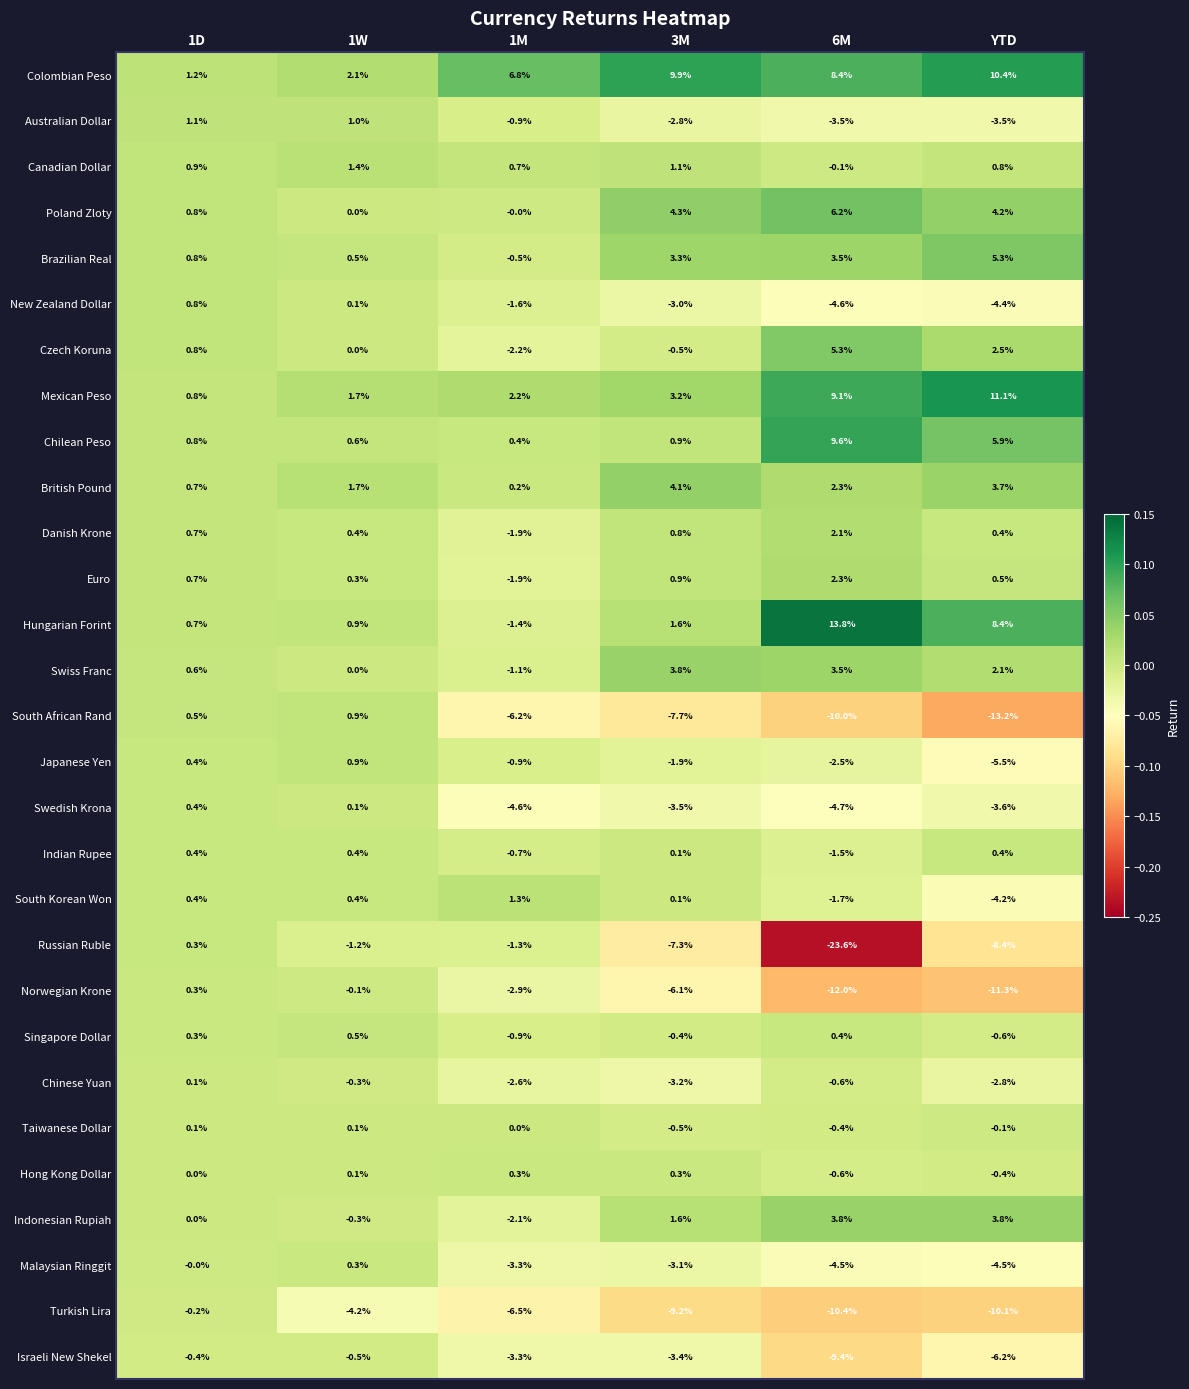

The value of Indonesian Rupiah at 1D is 0.0. True or false?

True